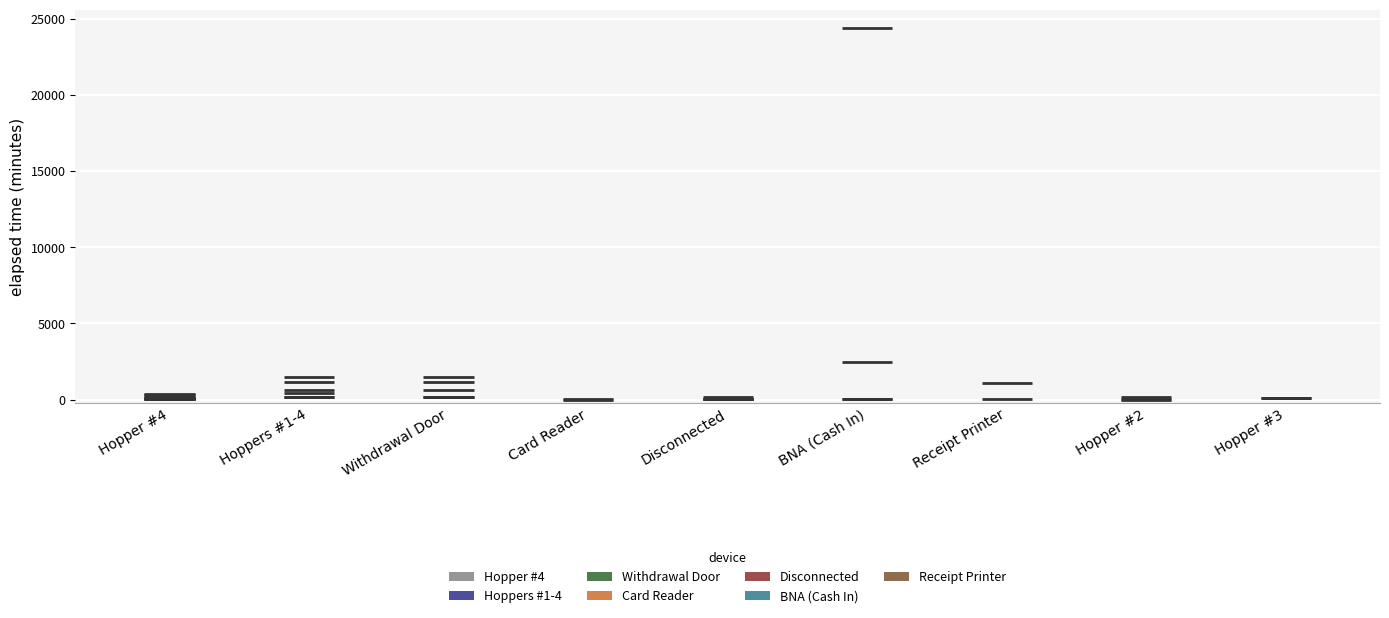

The value at BNA (Cash In) is 9649.7. True or false?

False